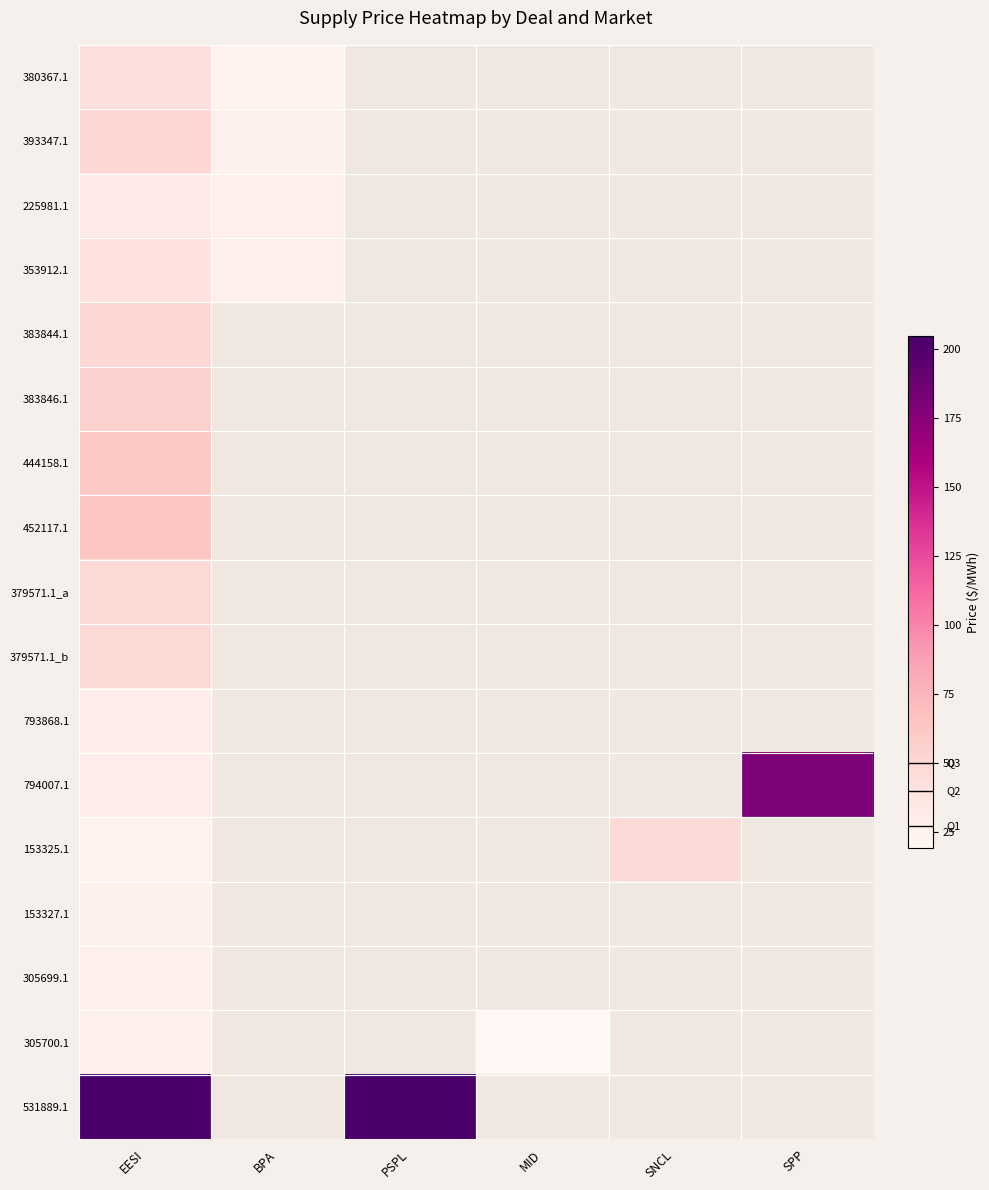

Rank the series by their maximum value, from highest to lowest.

531889.1, 794007.1, 452117.1, 444158.1, 383846.1, 393347.1, 383844.1, 379571.1_a, 379571.1_b, 153325.1, 380367.1, 353912.1, 225981.1, 793868.1, 305700.1, 305699.1, 153327.1